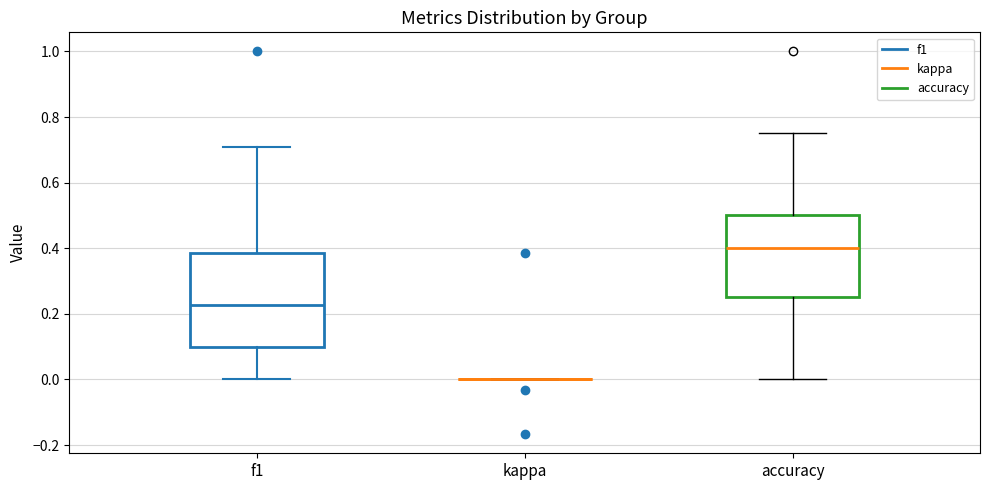

Reading left to right, transcribe this box plot: for each box, give where its median line is, the range the box spans, and where its two whiskers end, as read against the y-axis. The values are not printed on the chart, so give them approximately, as read against the axis.

f1: median 0.22, box 0.10 to 0.38, whiskers 0.00 to 0.70
kappa: box collapsed to a line at 0.00, whiskers 0.00 to 0.00
accuracy: median 0.40, box 0.26 to 0.50, whiskers 0.00 to 0.76